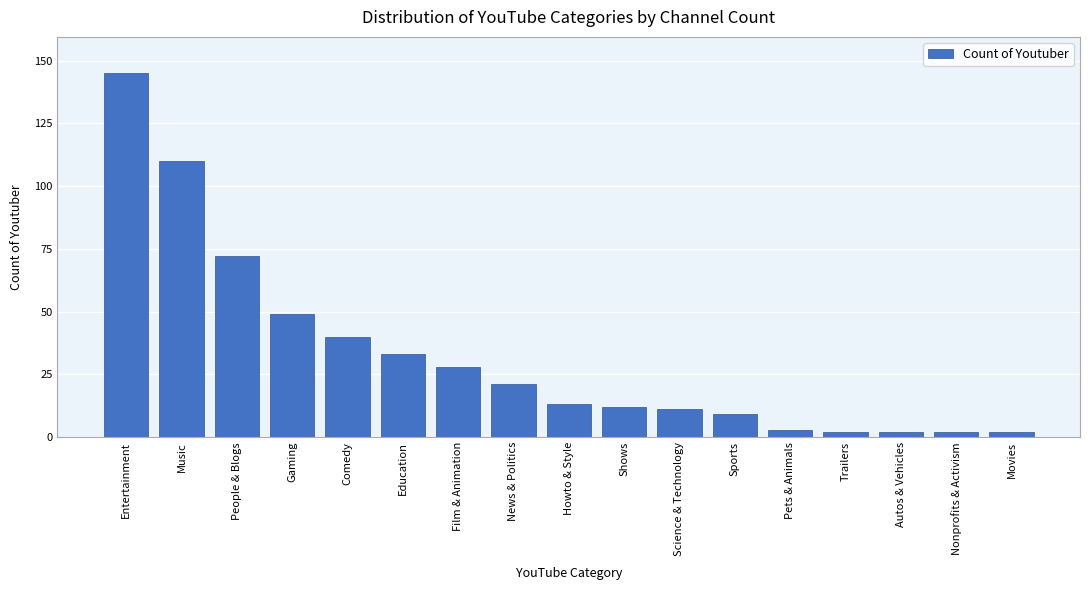

Reading left to right, extract all data points from this chart.

Entertainment=145	Music=110	People & Blogs=72	Gaming=49	Comedy=40	Education=33	Film & Animation=28	News & Politics=21	Howto & Style=13	Shows=12	Science & Technology=11	Sports=9	Pets & Animals=3	Trailers=2	Autos & Vehicles=2	Nonprofits & Activism=2	Movies=2